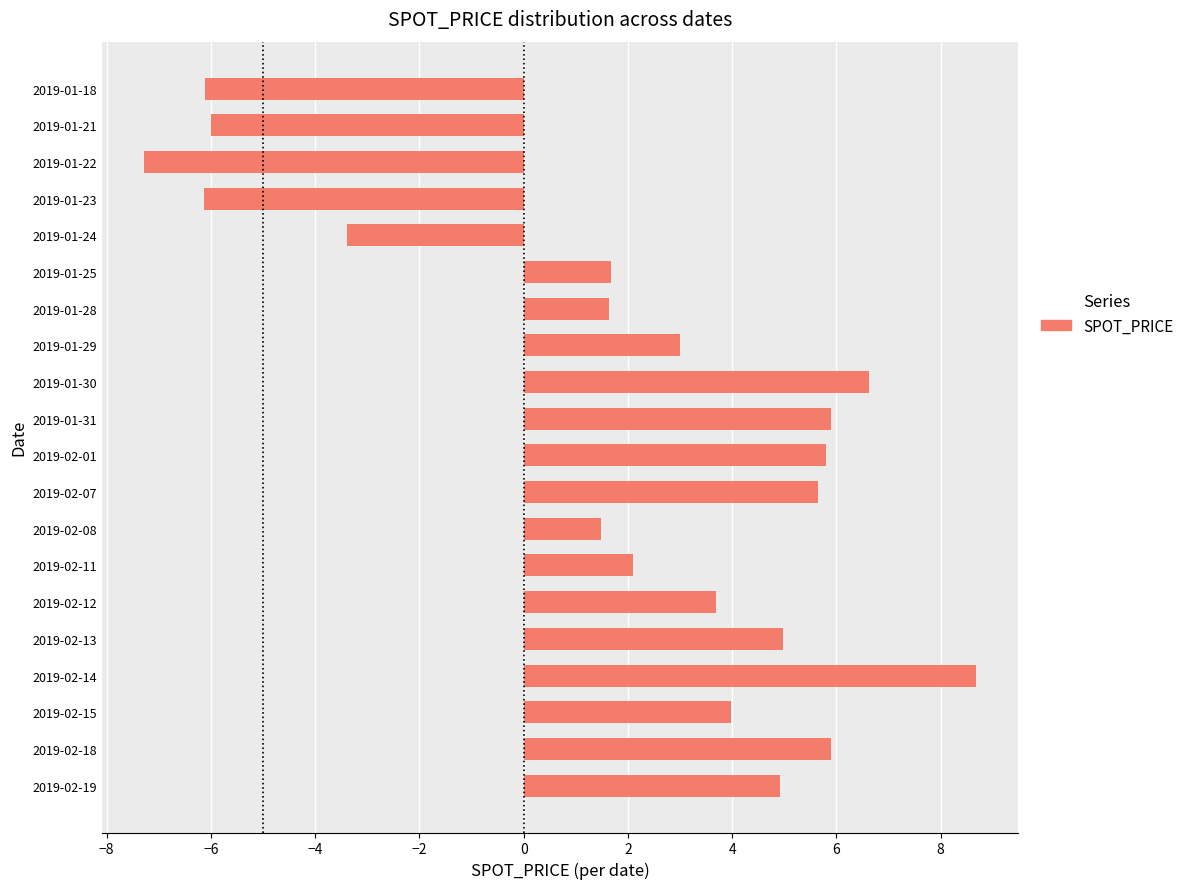

What is the sum of the values at 2019-01-25 and 2019-02-19?

6.6